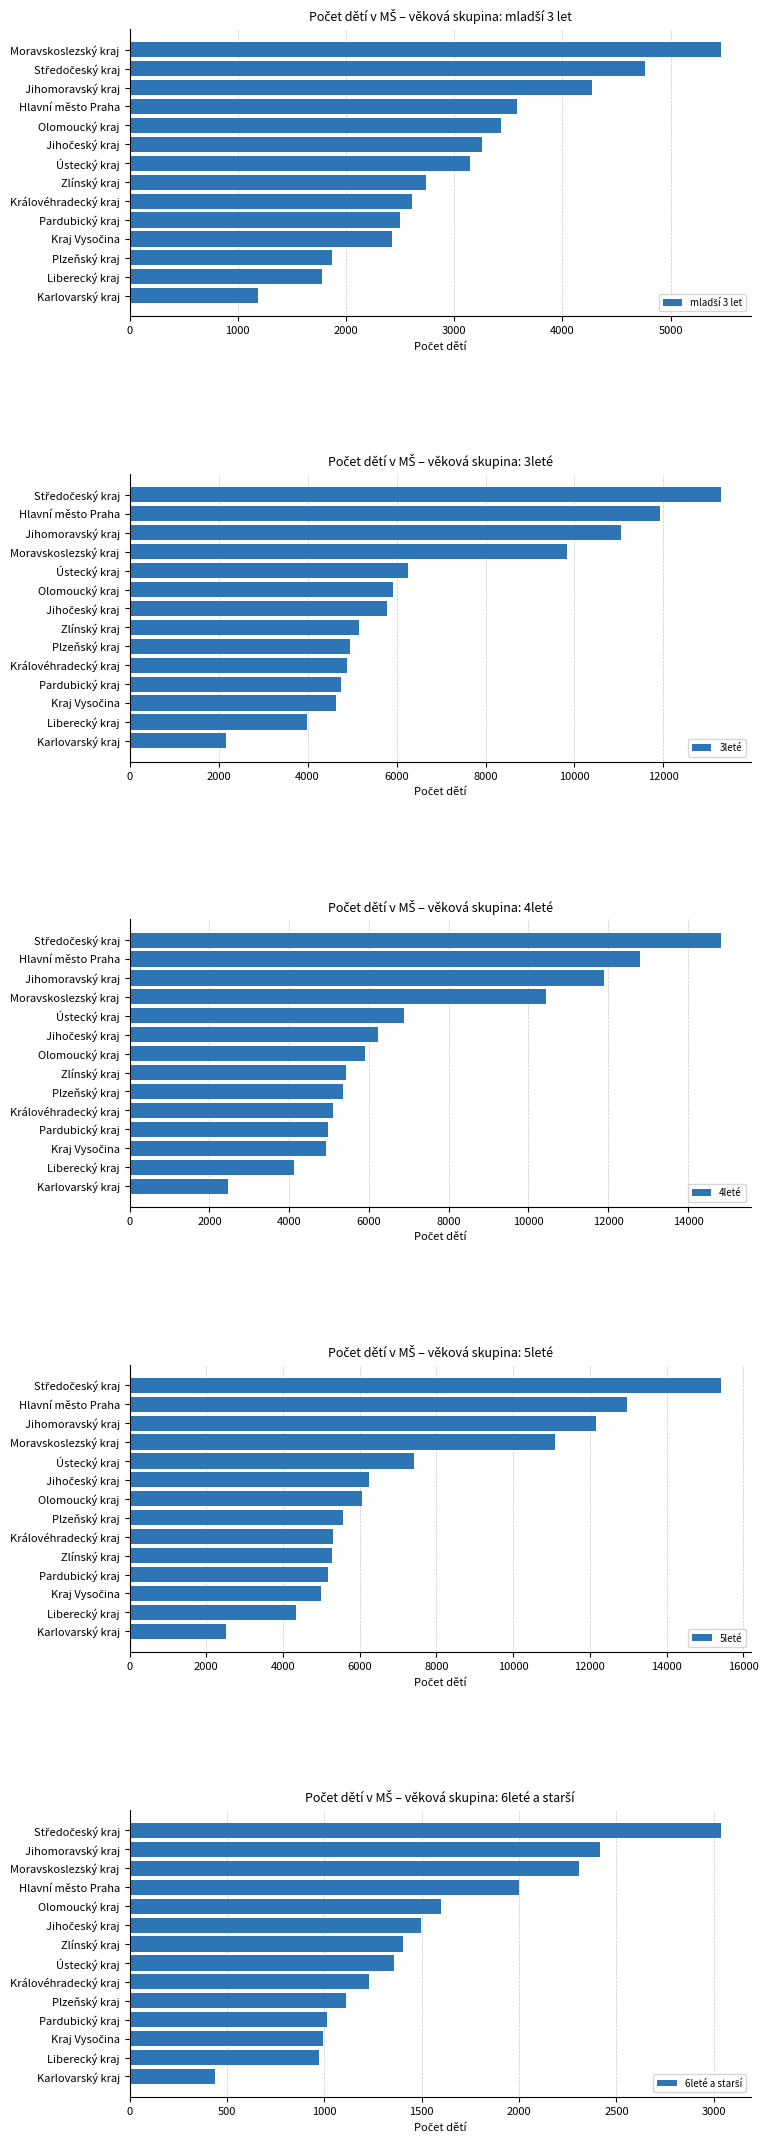

What is the highest value of the 3leté series?

13294